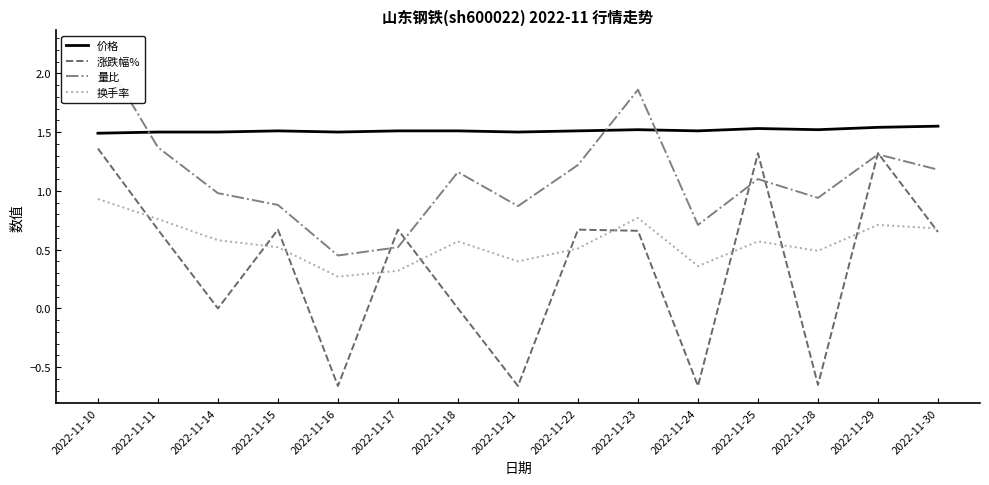

How many intersections are there between 换手率 and 涨跌幅%?

11